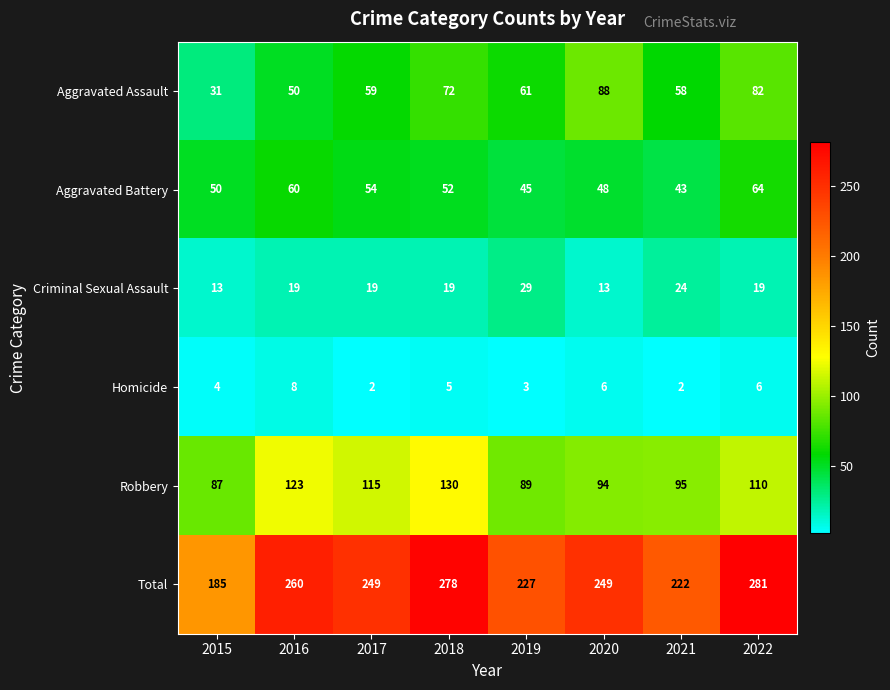

What is the greatest value displayed?

281